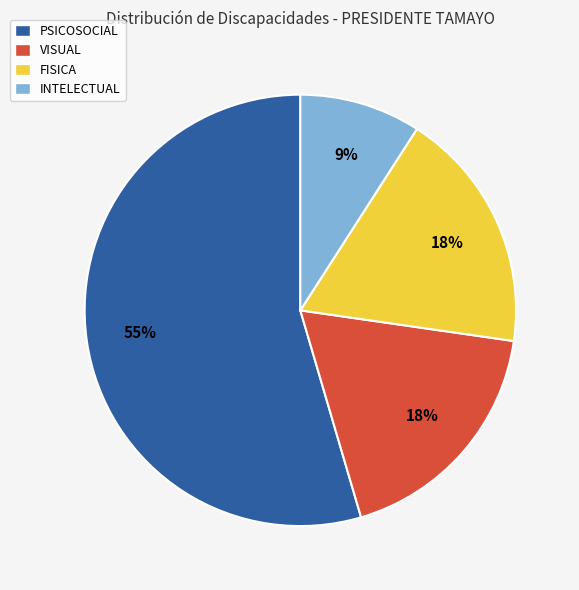

What percentage is the PSICOSOCIAL slice, to the nearest percent?

55%